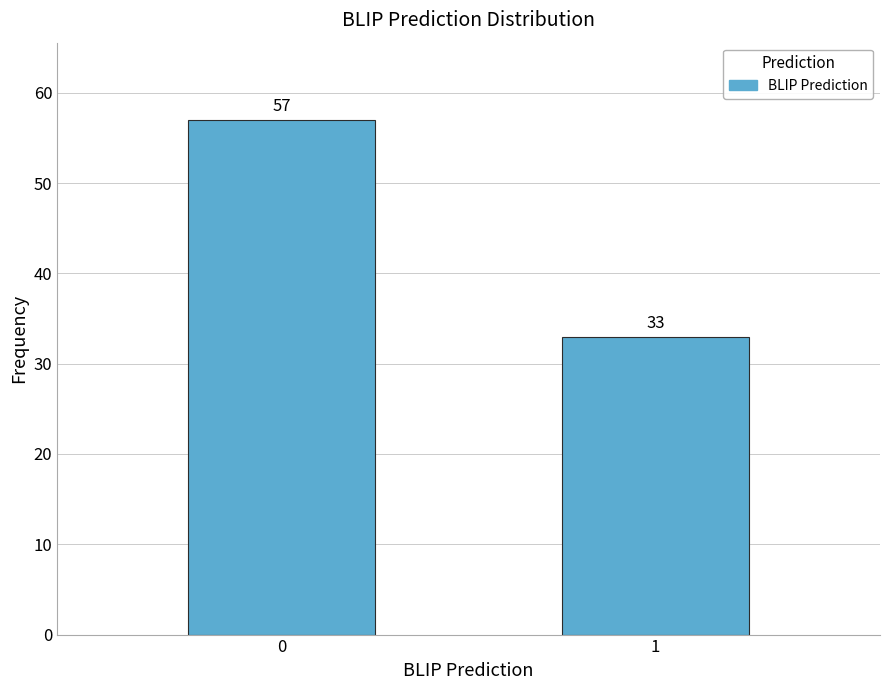

Reading right to left, transcribe all the data shown in this chart.

33	57